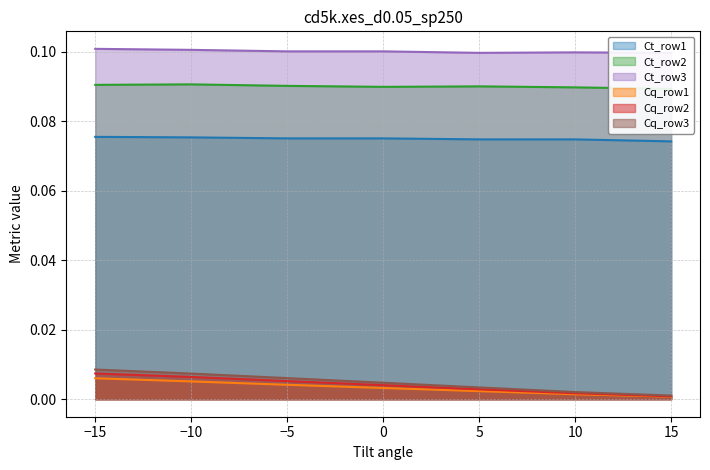

What is the total value across all series at 10?

0.3